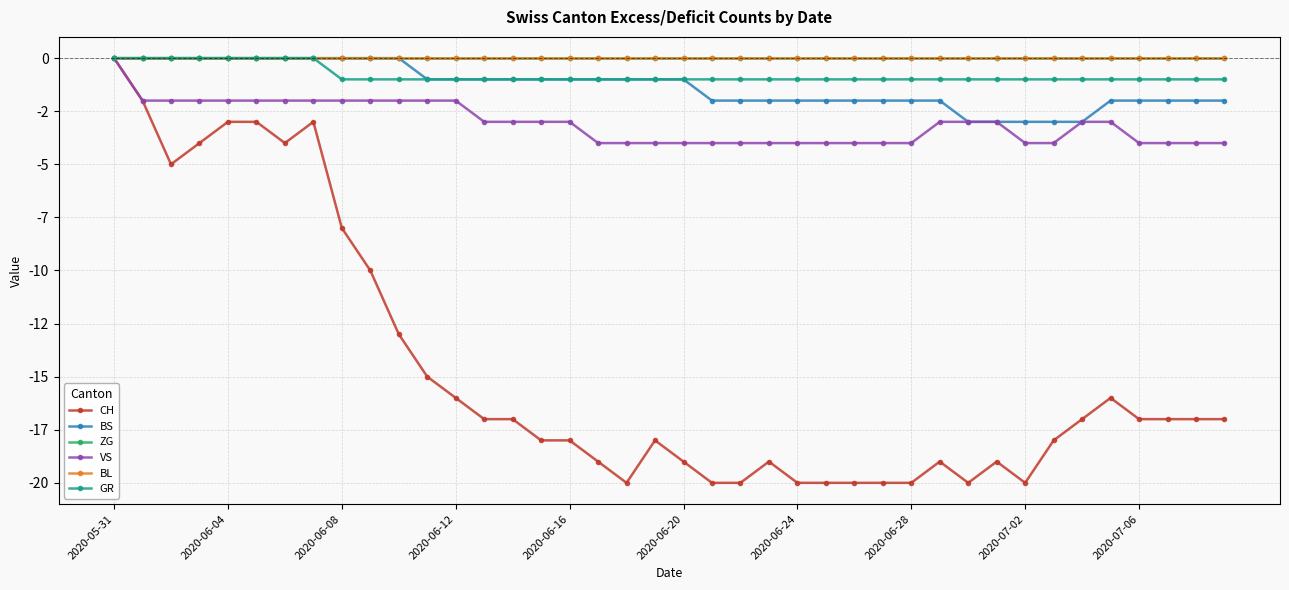

At which label does BS first exceed -1?

2020-05-31